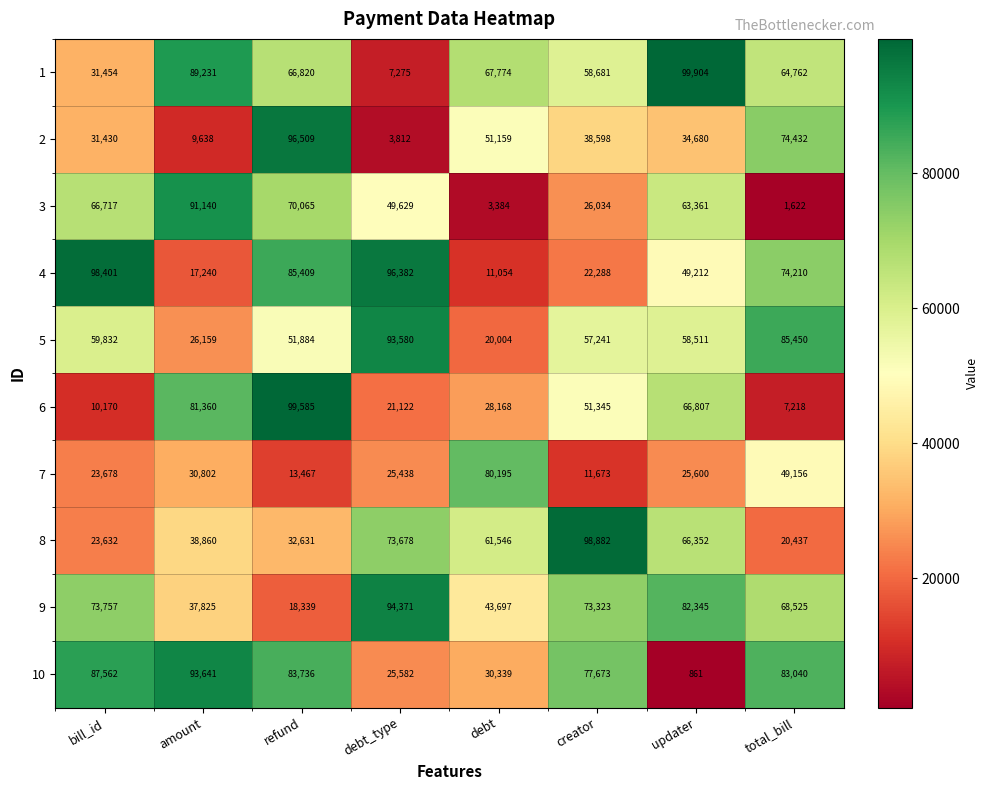

Which series has the largest total across all categories?

9